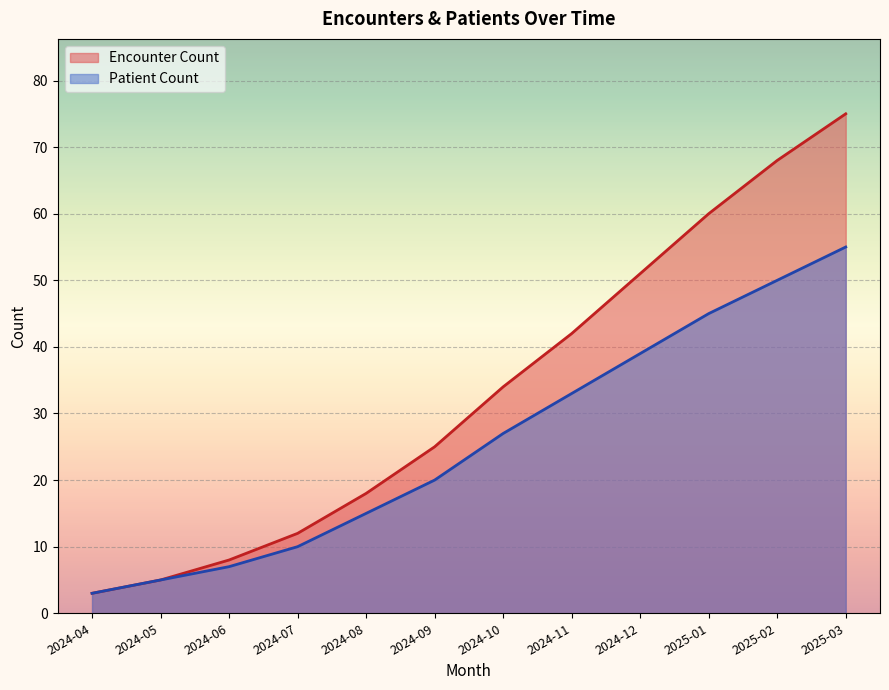

What position from the left is 2024-08?

5